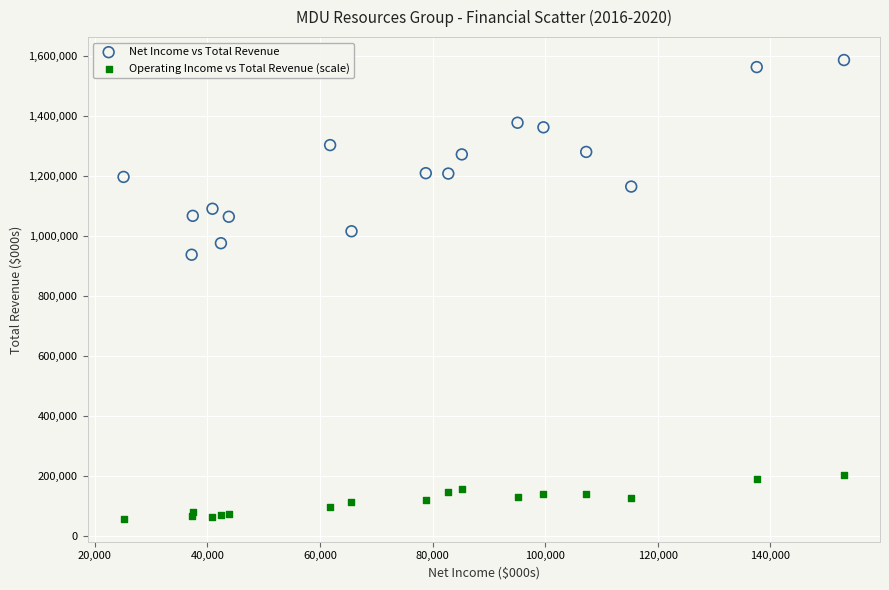

Which series has the largest Y range (max minus min)?

Net Income vs Total Revenue